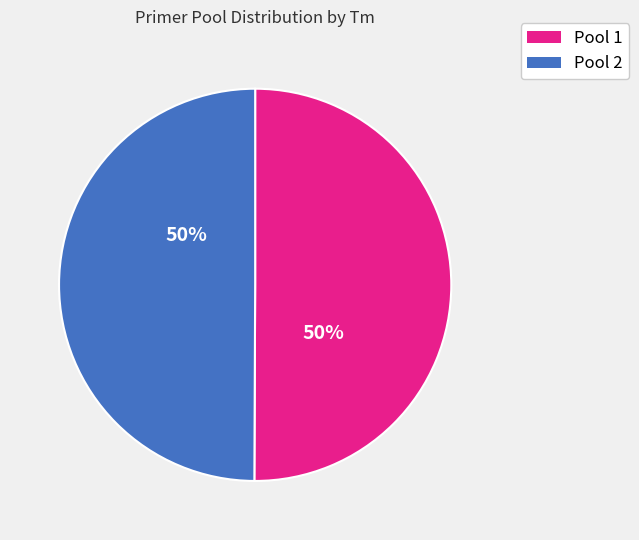

To the nearest percent, what is the combined percentage of Pool 2 and Pool 1?

100%